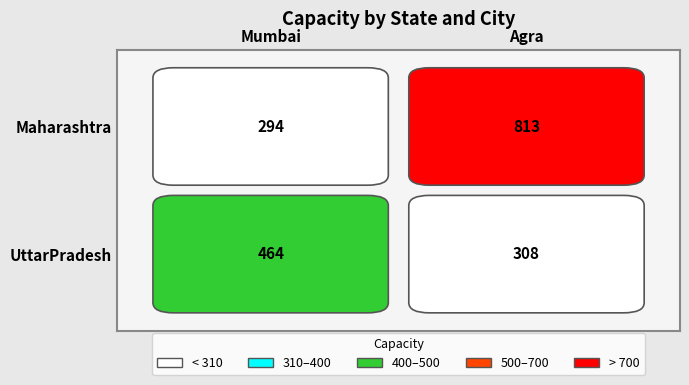

Reading right to left, list all the values displayed in this chart.

Maharashtra: 813	294
UttarPradesh: 308	464